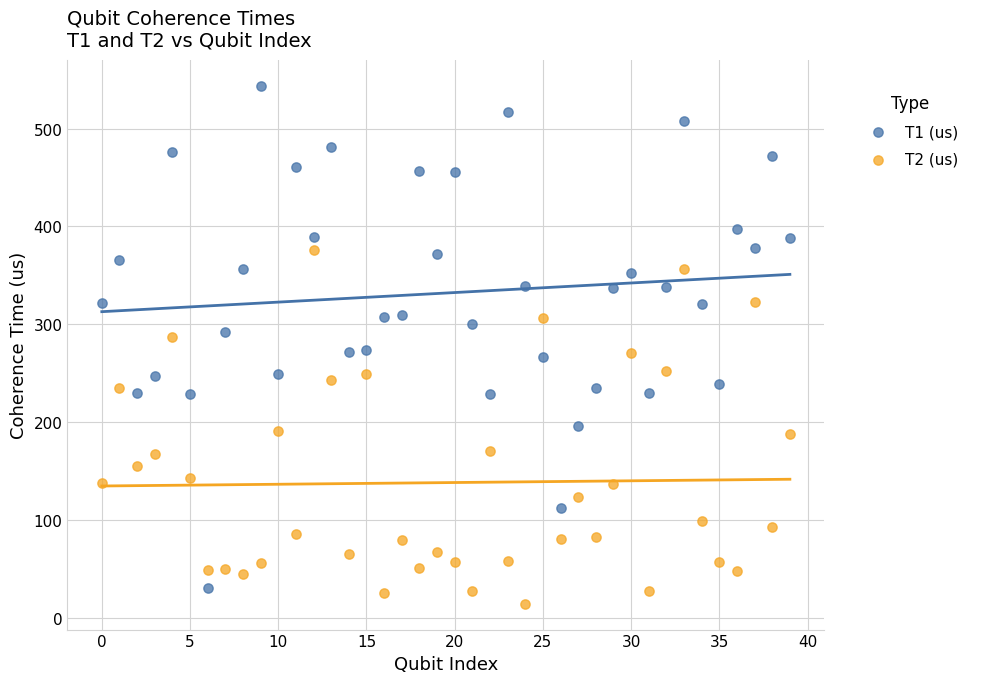

Across all data points, what is the range of Y values (max minus min)?

529.4